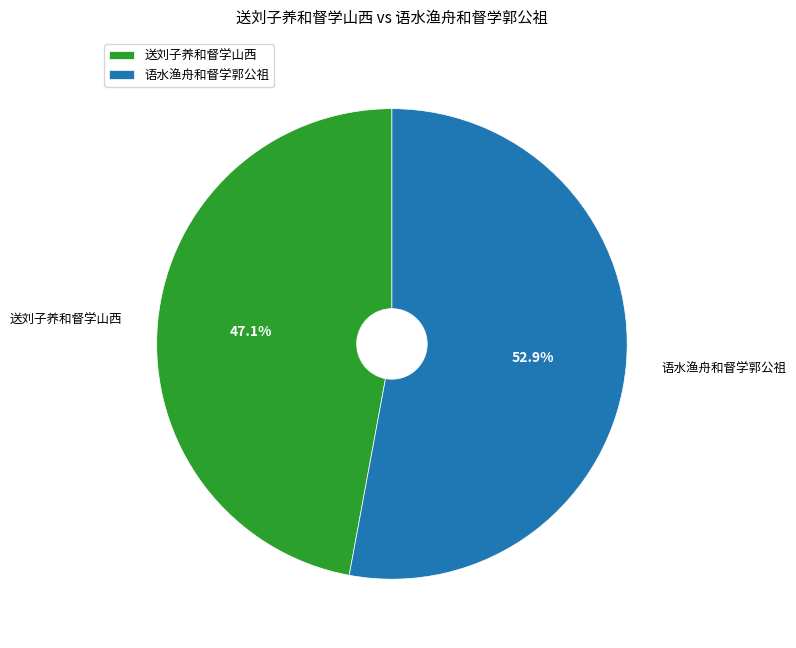

What portion of the pie excludes 送刘子养和督学山西?

52.9%